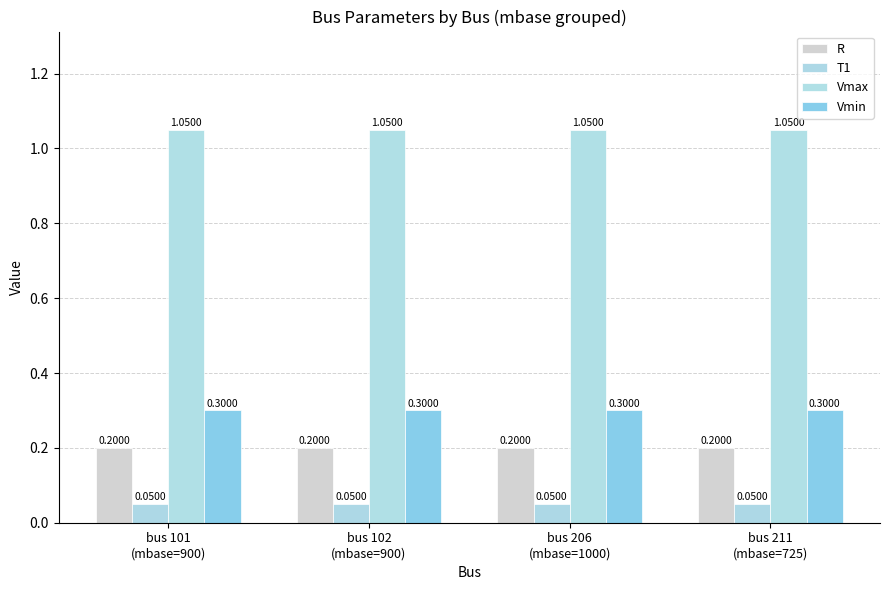

List the series in order of their peak value, highest first.

Vmax, Vmin, R, T1